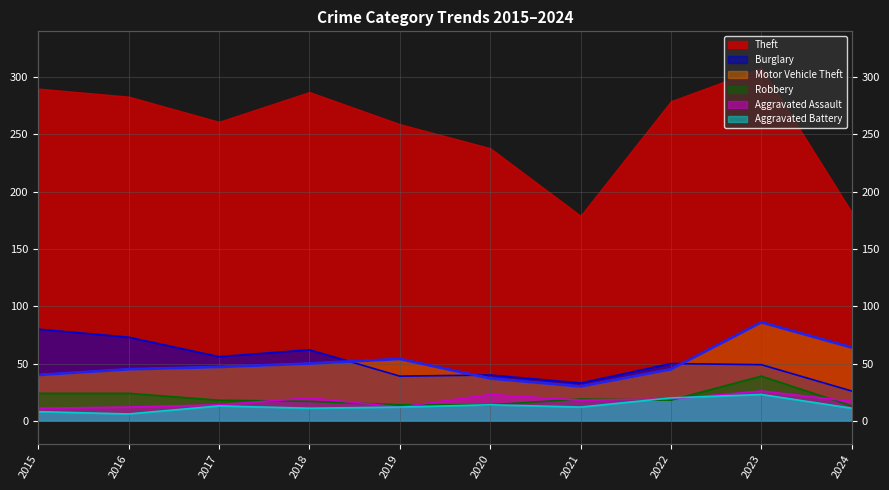

True or false: Burglary and Aggravated Battery intersect in this chart.

False